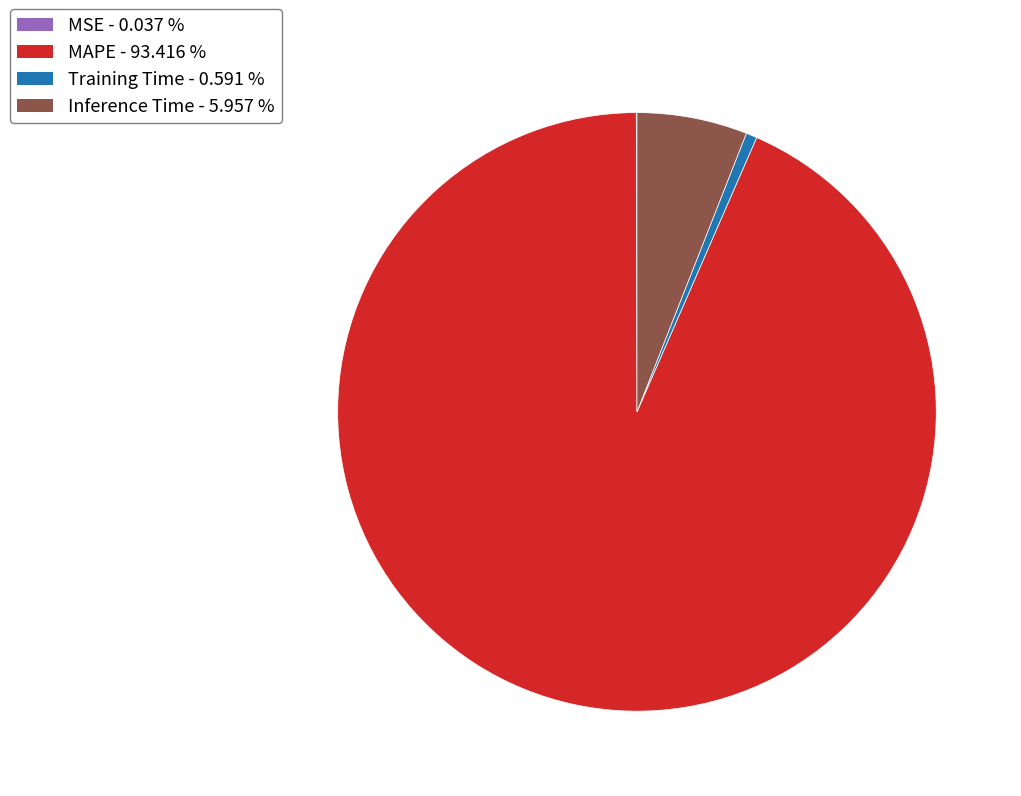

Does any single category account for the majority?

Yes